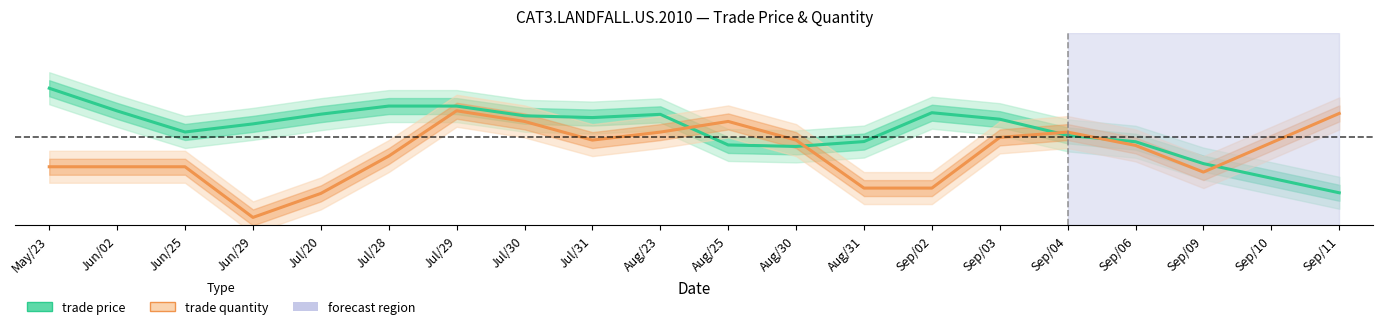

True or false: trade price has more than 1 points higher than both neighbors.

True